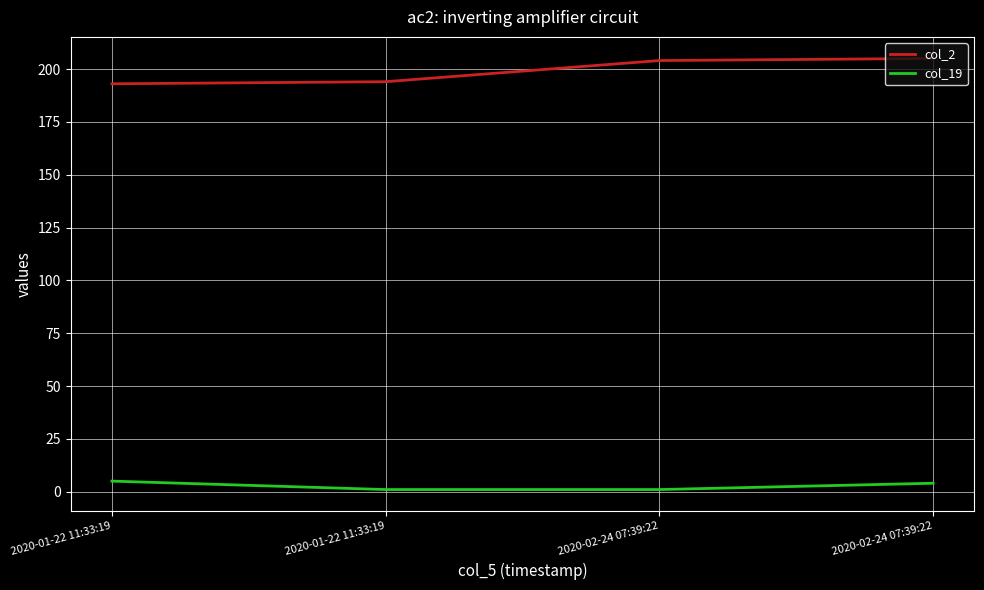

List the series in order of their overall mean, lowest first.

col_19, col_2